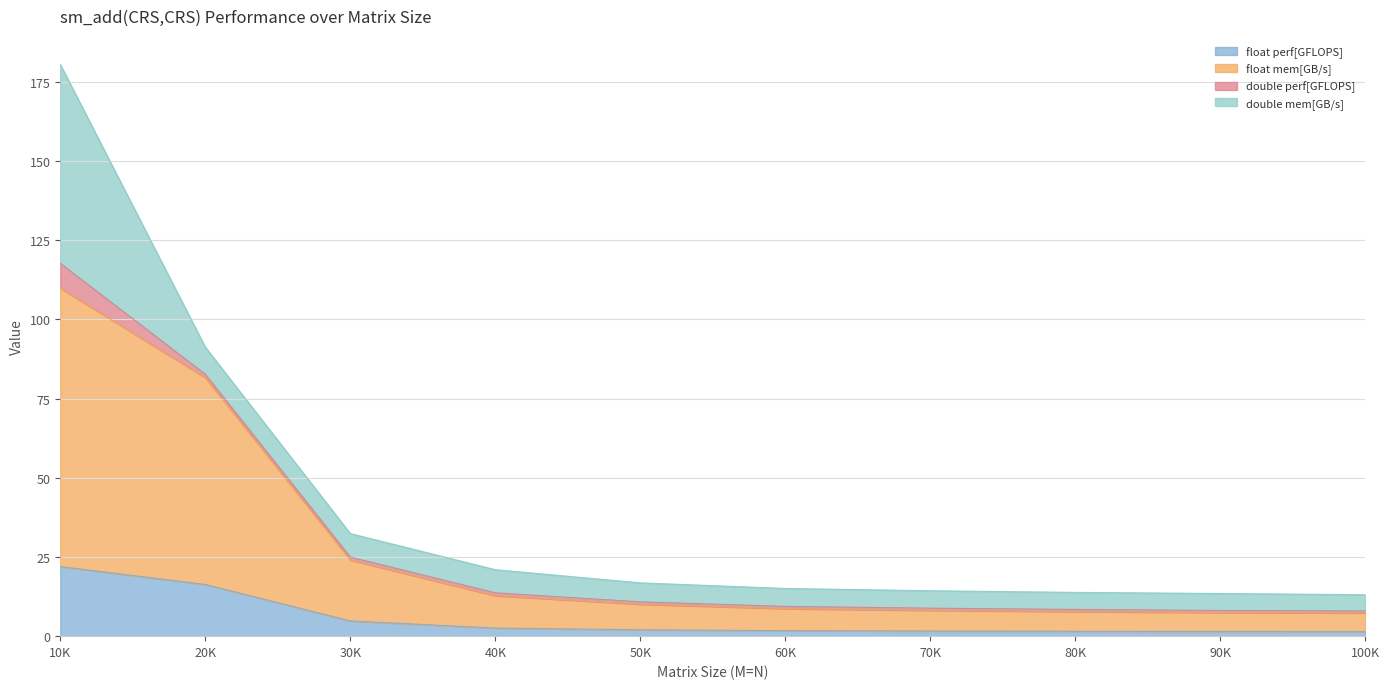

Which category has the highest value in the float perf[GFLOPS] series?

10K